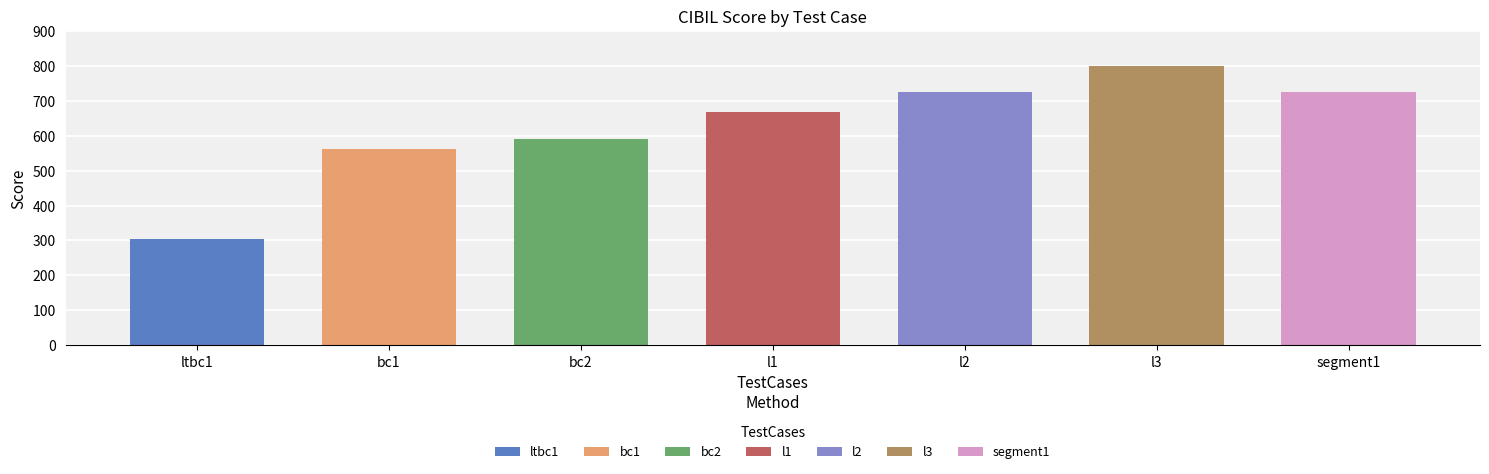

What is the value of the 3rd bar from the left?

590